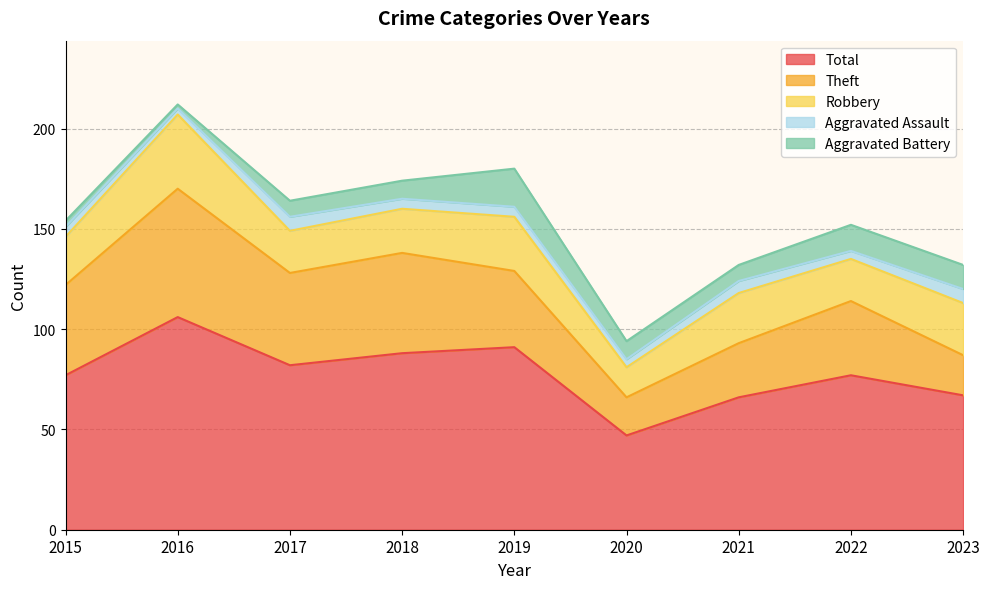

Which series has the widest spread of values?

Total